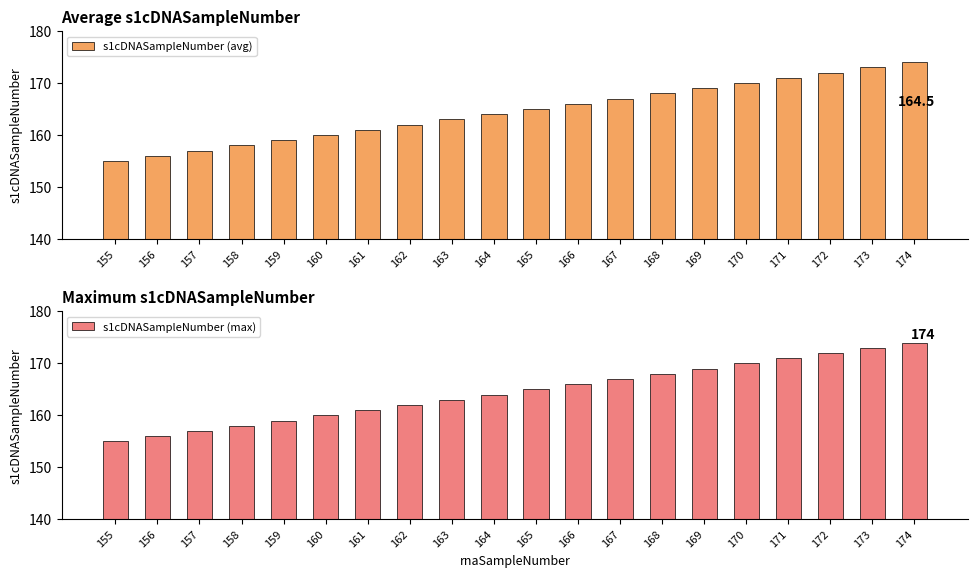

List the labels in order of s1cDNASampleNumber (max) value, largest first.

174, 173, 172, 171, 170, 169, 168, 167, 166, 165, 164, 163, 162, 161, 160, 159, 158, 157, 156, 155